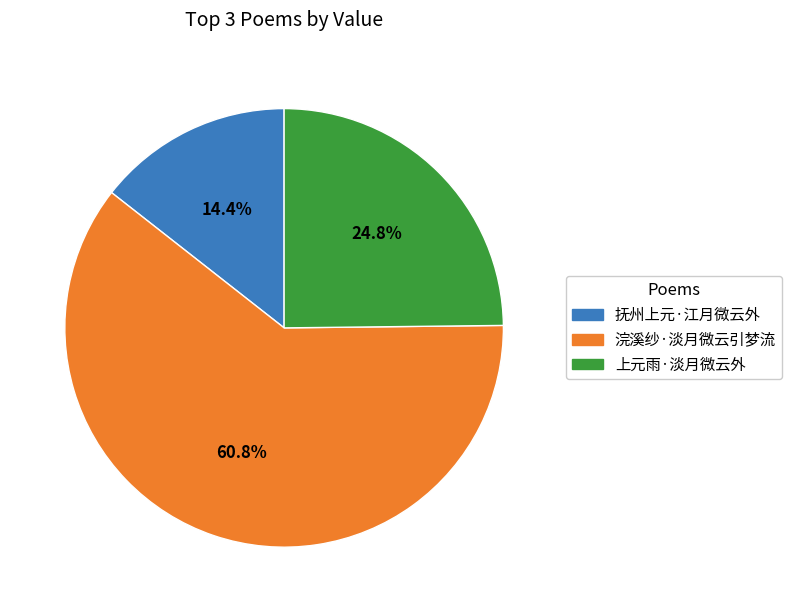

Which slice is the largest?

浣溪纱·淡月微云引梦流